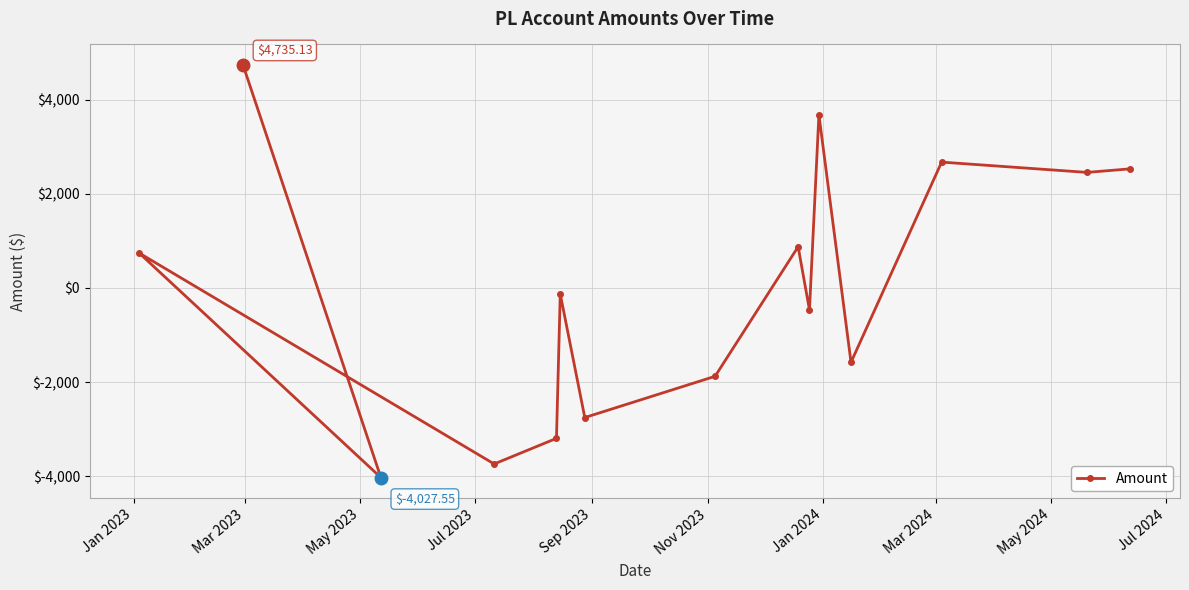

What is the difference between the maximum and minimum values?

8762.7